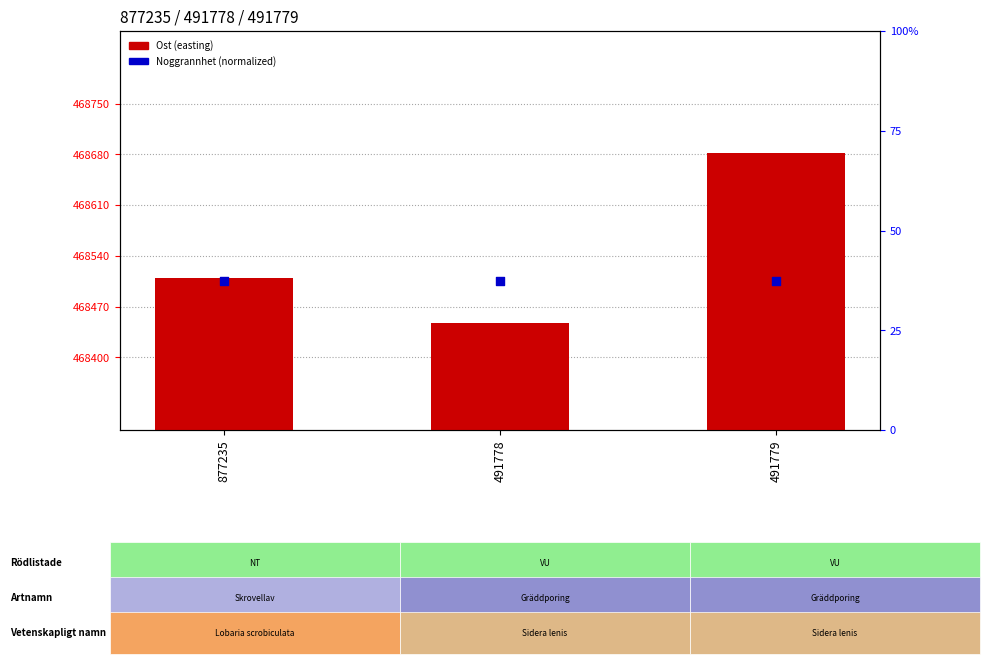

Which series has the largest Y range (max minus min)?

Ost (easting)